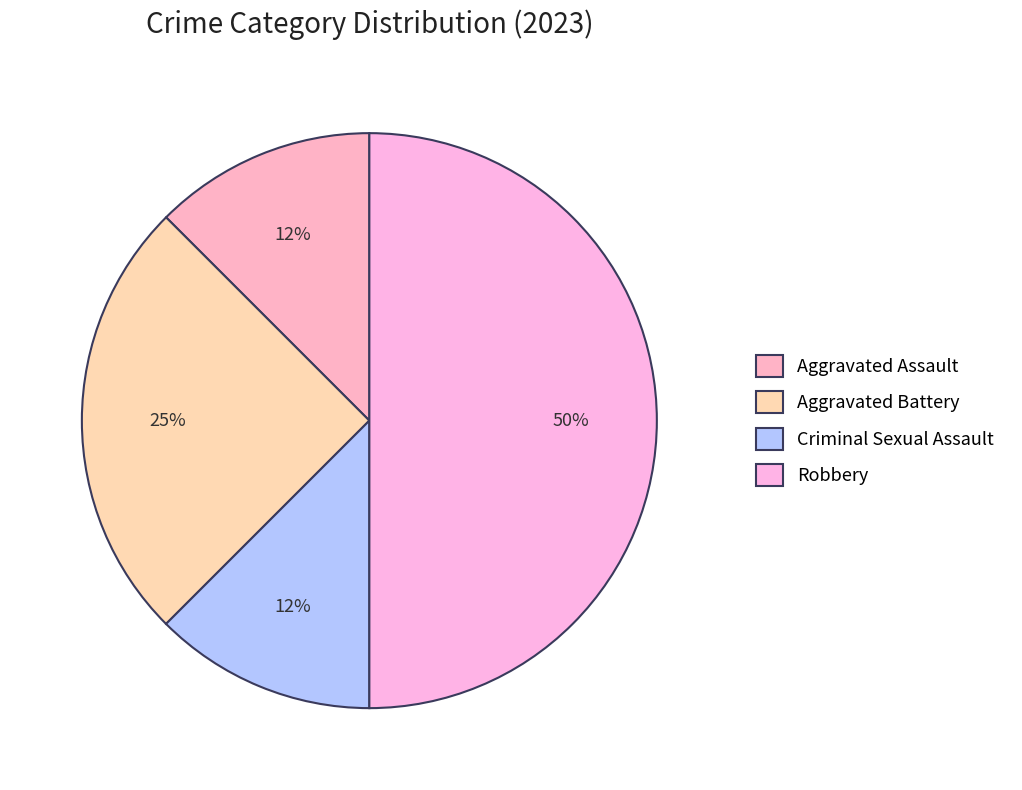

What is the ratio of the value at Robbery to the value at Criminal Sexual Assault?

4.0